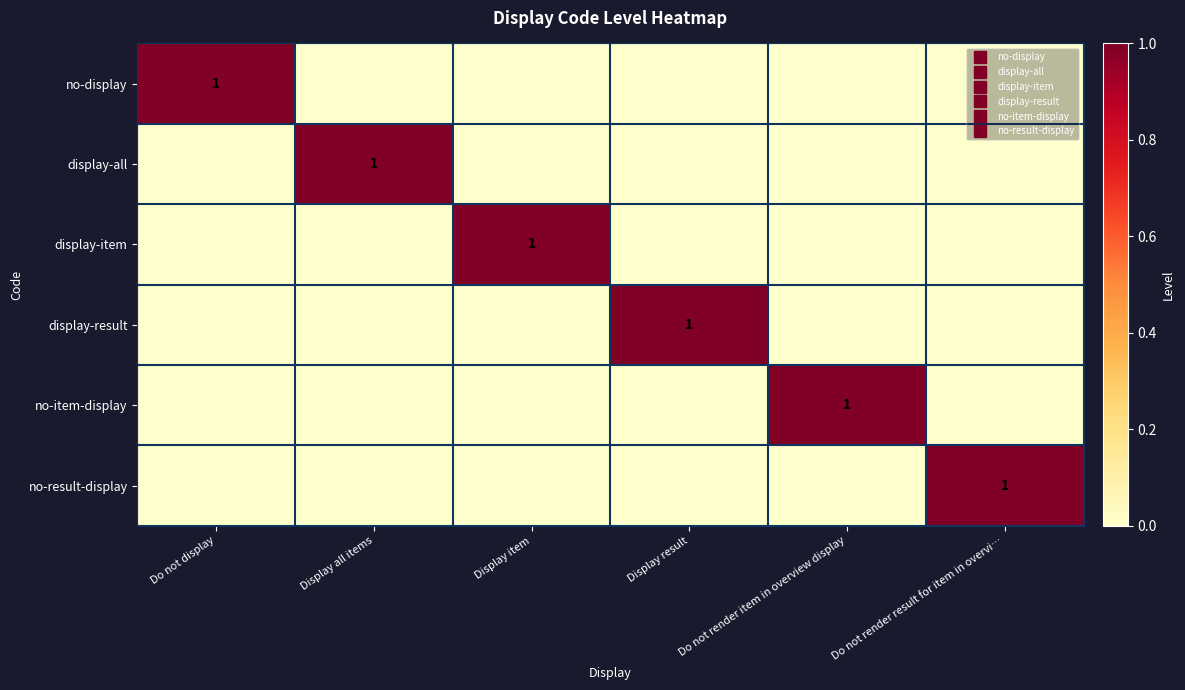

True or false: no-result-display has a value of 0 at Do not render item in overview display.

True